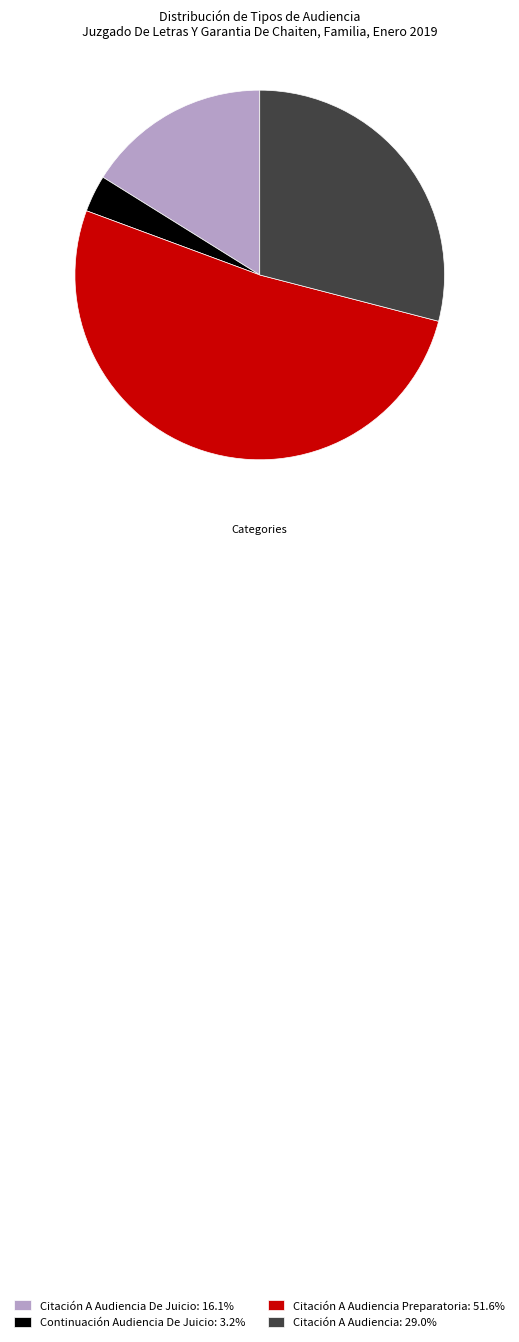

Combined, do Citación A Audiencia De Juicio: 16.1% and Citación A Audiencia: 29.0% account for over 50%?

No